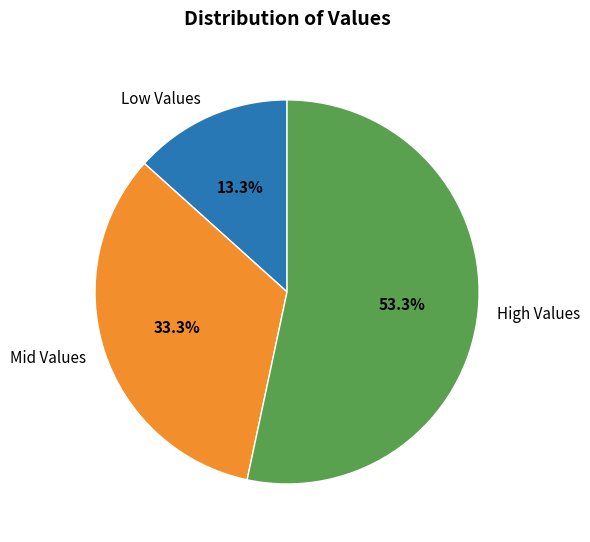

How many segments does this pie chart have?

3